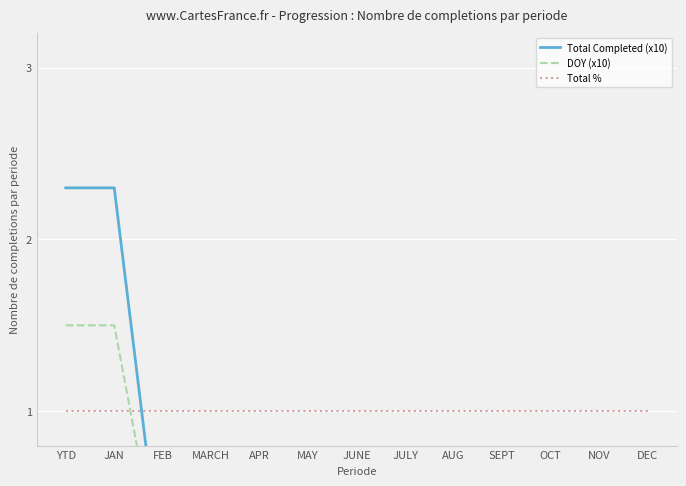

Which series has the largest total across all categories?

Total %